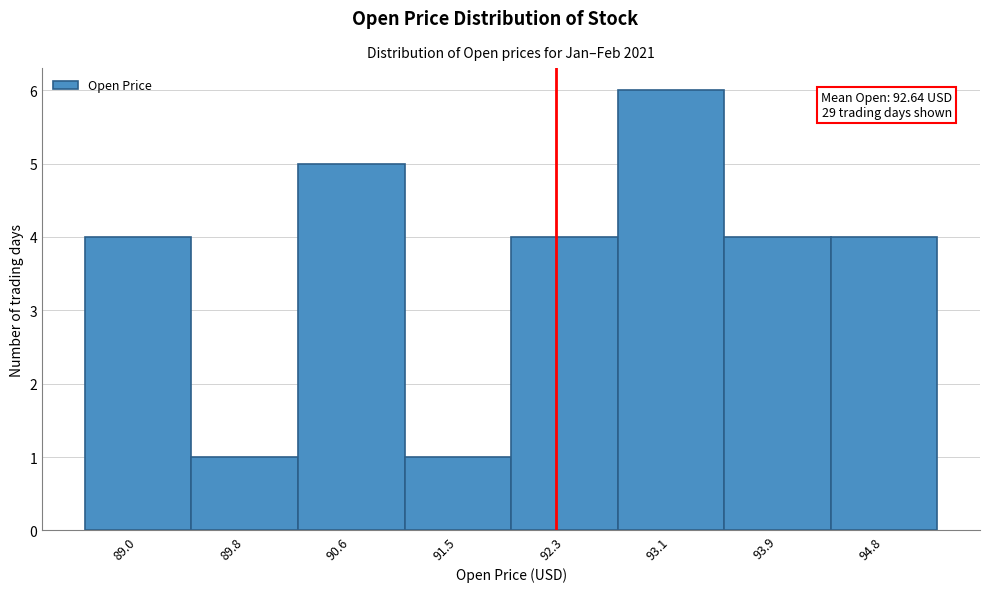

Reading left to right, what are all the values shown in this chart?

4	1	5	1	4	6	4	4